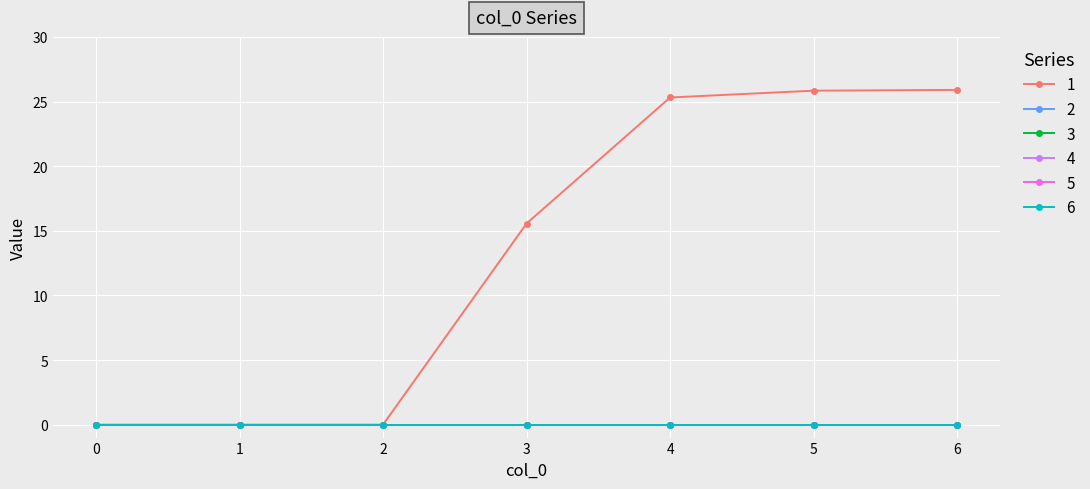

Is this an area chart (filled region under the line)?

No